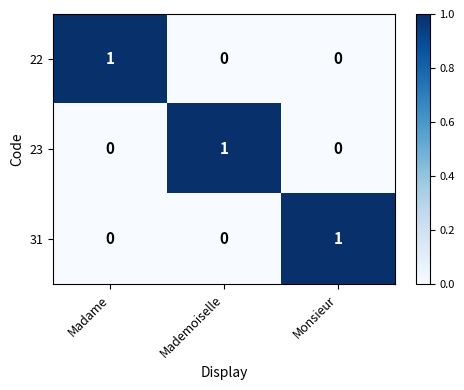

Is it true that 31 equals 0 at Mademoiselle?

True